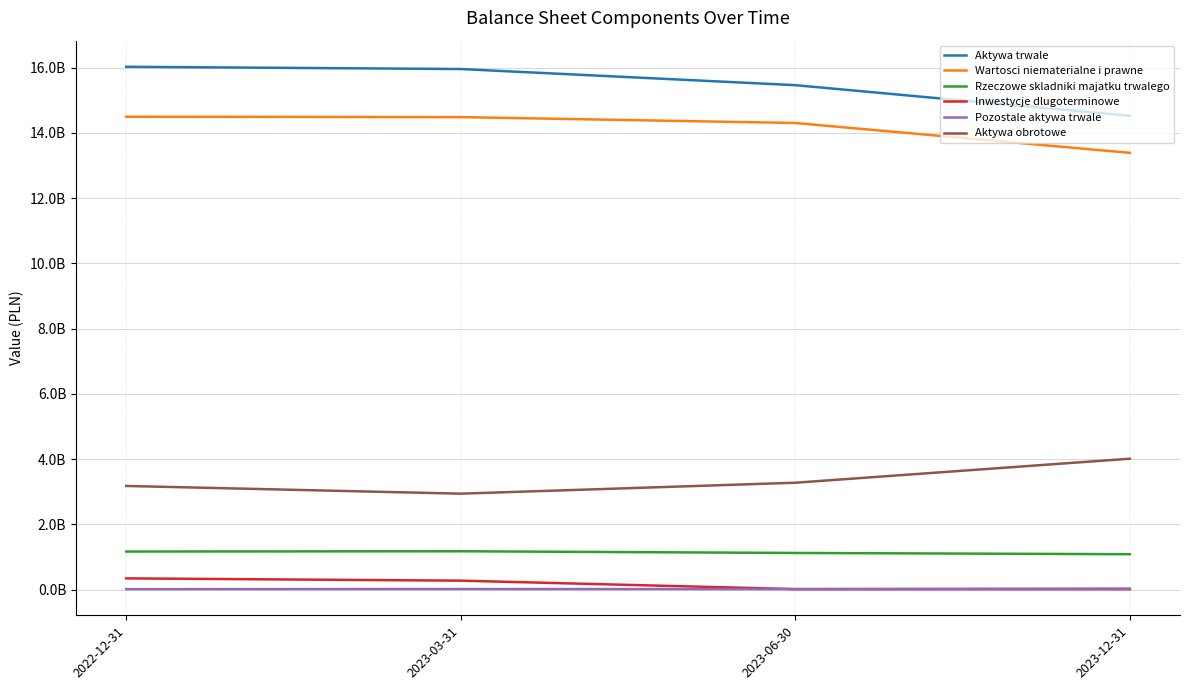

What are all the series names shown in the legend?

Aktywa trwale, Wartosci niematerialne i prawne, Rzeczowe skladniki majatku trwalego, Inwestycje dlugoterminowe, Pozostale aktywa trwale, Aktywa obrotowe